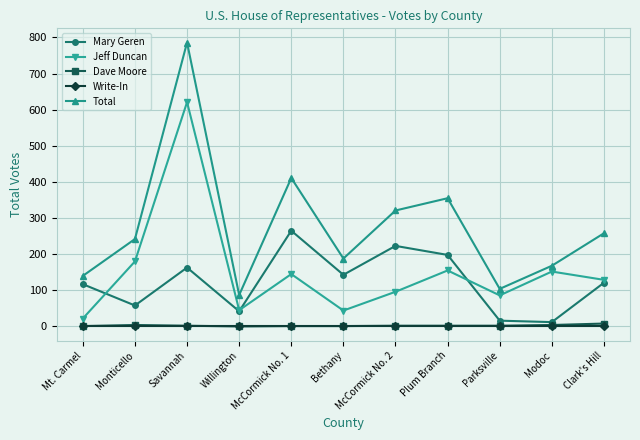

True or false: Jeff Duncan and Write-In intersect in this chart.

False